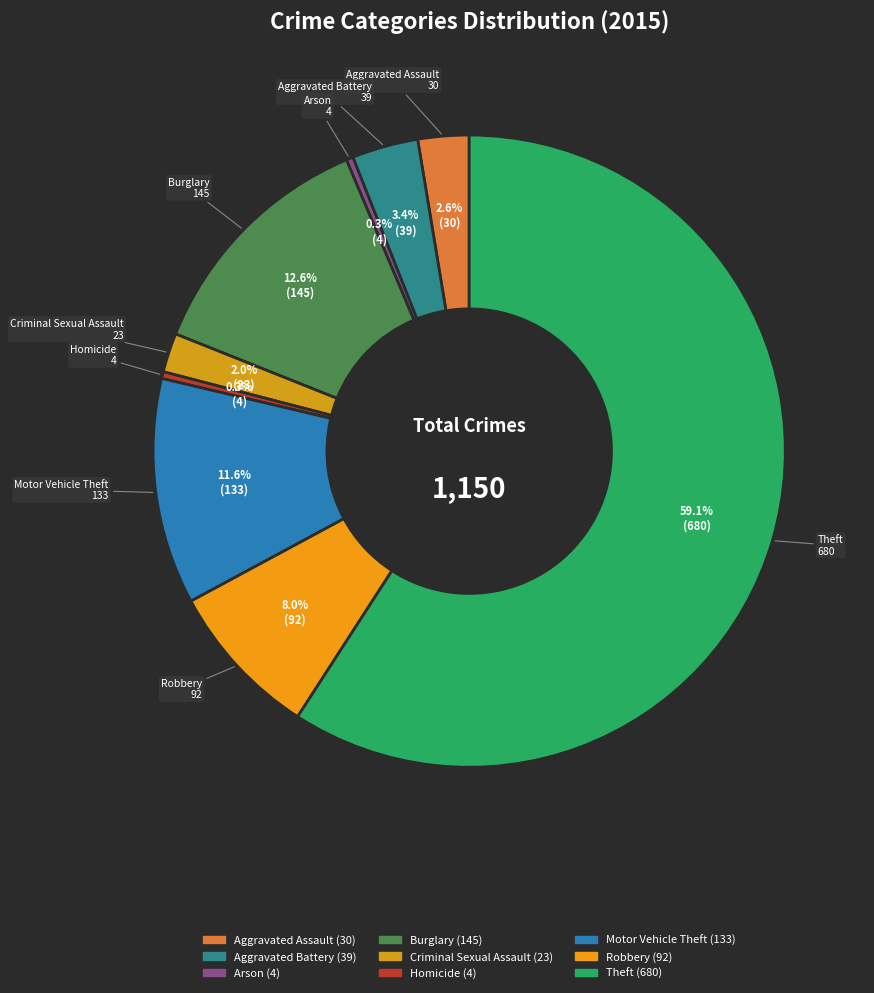

To the nearest percent, what is the difference between the largest and smallest slice percentages?

59%